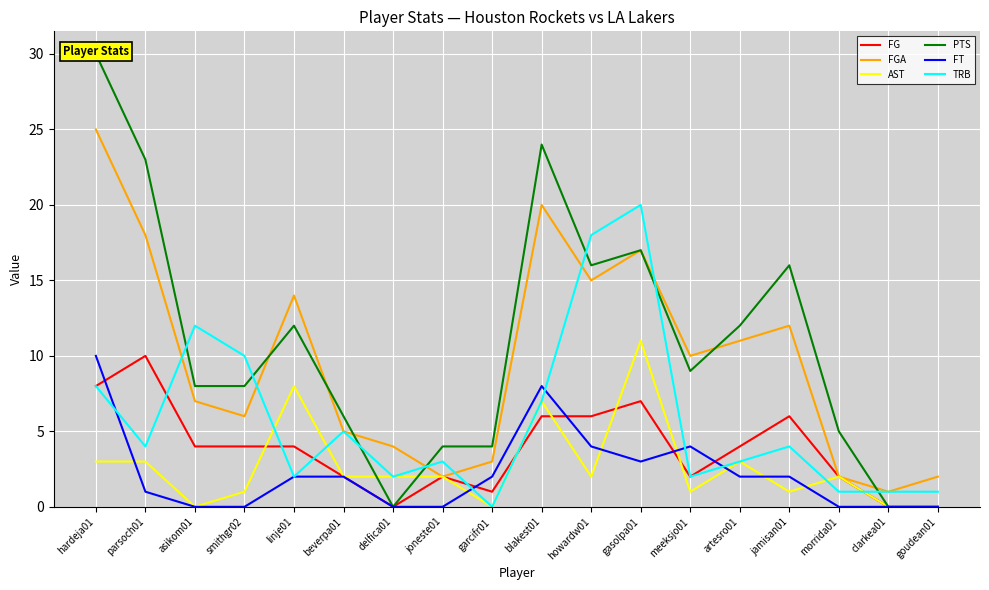

How many intersections are there between TRB and PTS?

7